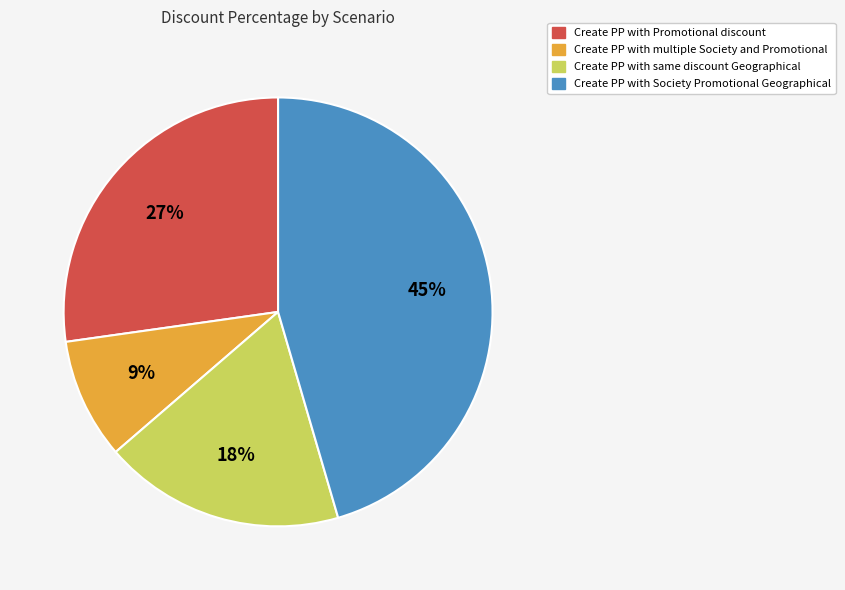

The Create PP with multiple Society and Promotional slice represents 9% of the pie. True or false?

True